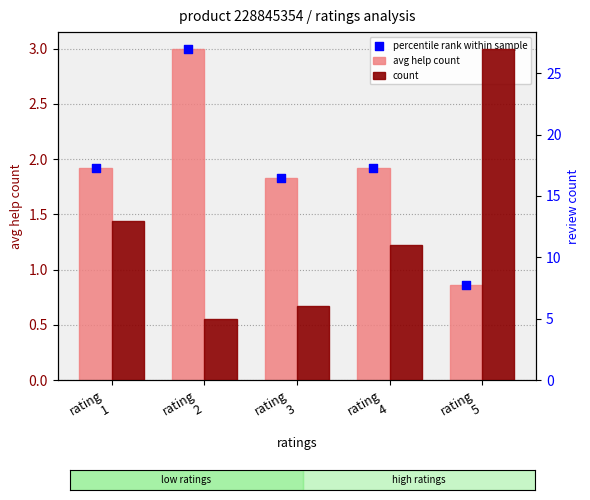

What are all the series names shown in the legend?

avg help count, percentile rank within sample, count